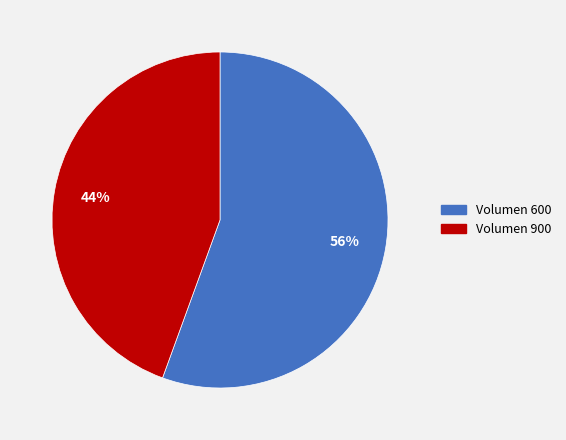

Is there a majority slice in this chart?

Yes